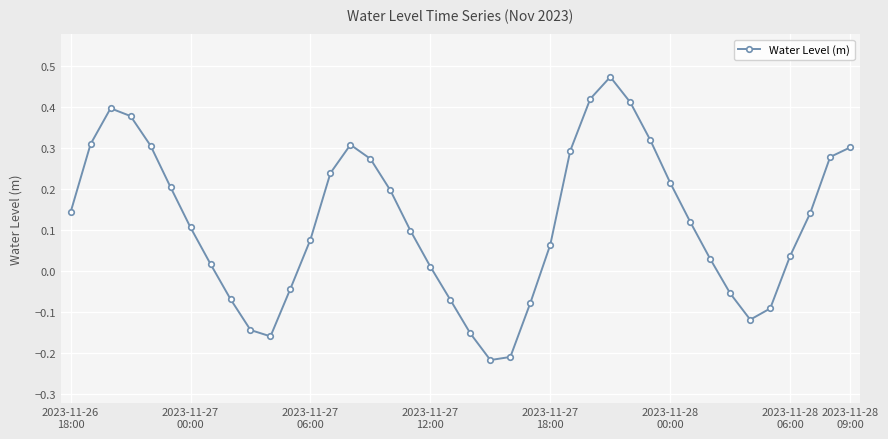

How many interior local peaks (higher than both neighbors) does the data have?

3